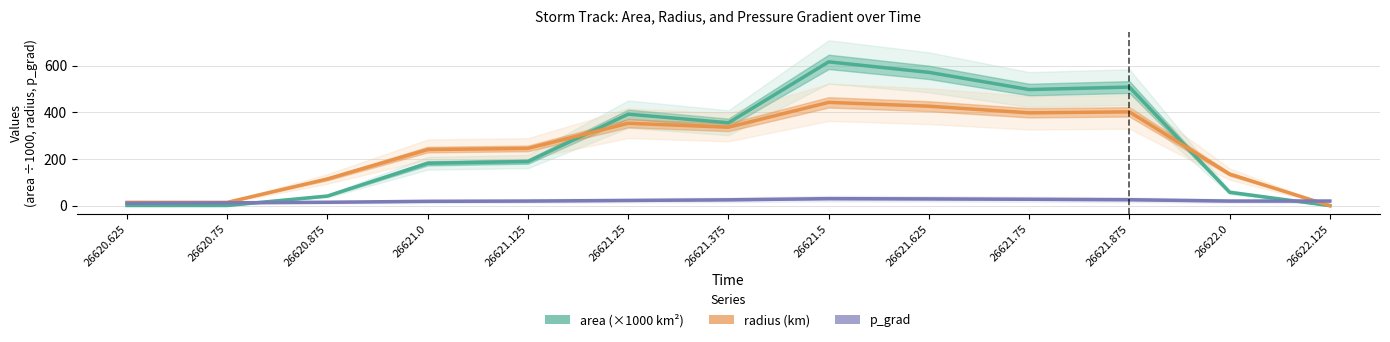

What is the sum of all p_grad values?

274.0